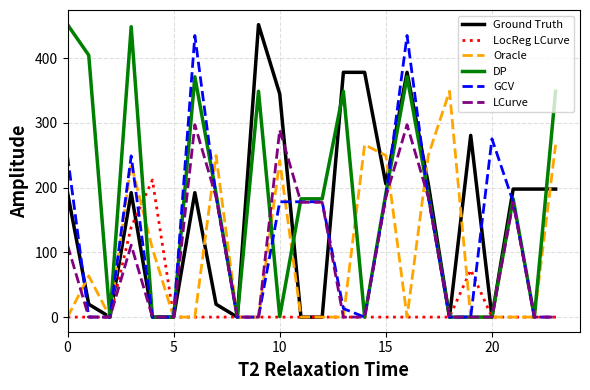

What is the maximum value shown in the chart?

452.0